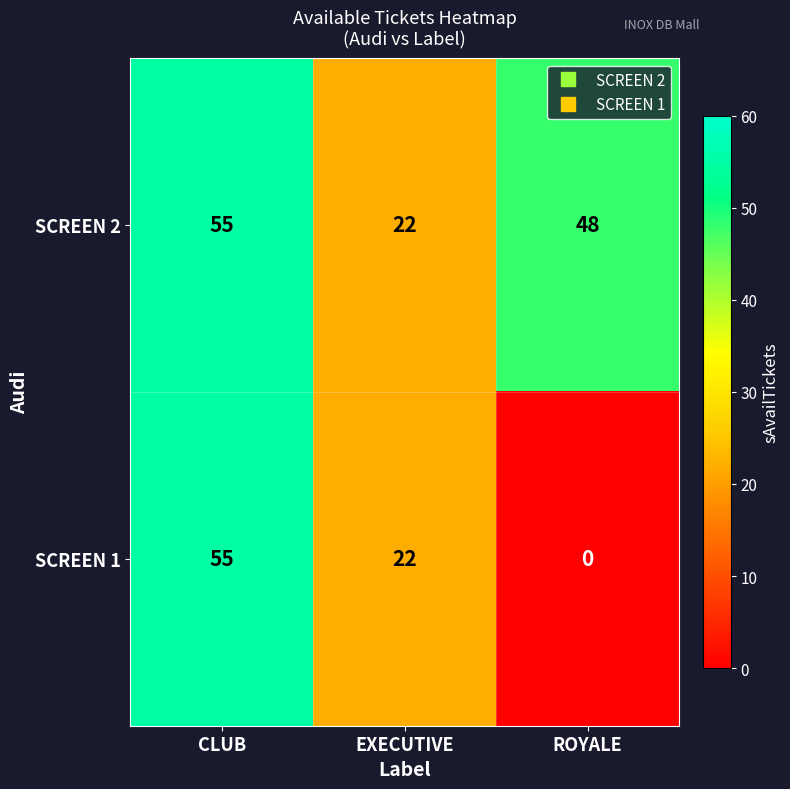

How many values in the SCREEN 1 series are below 22?

1